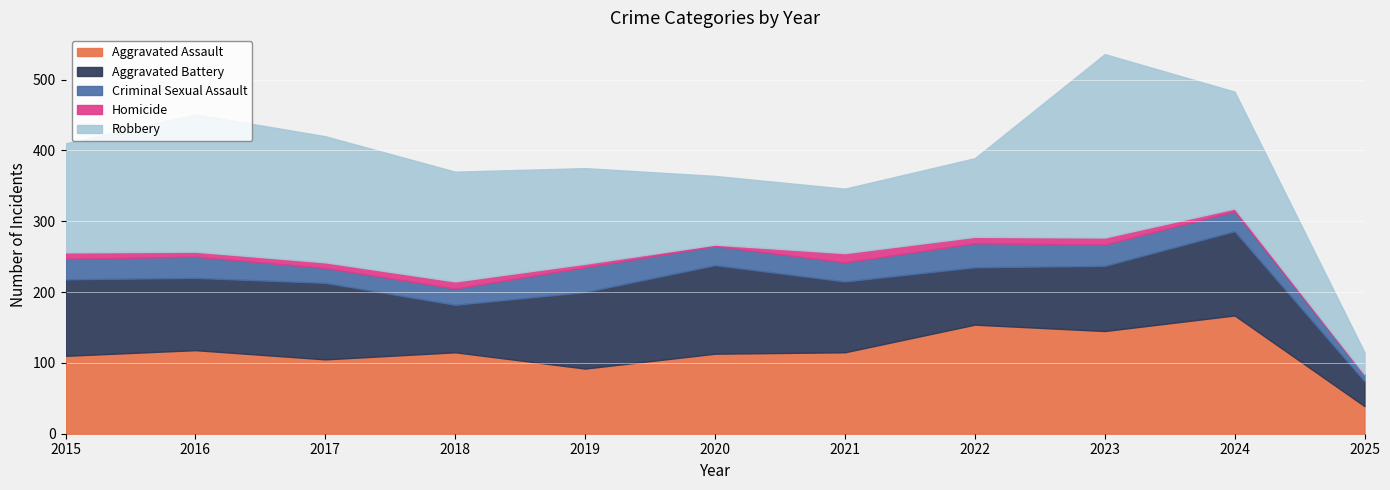

How many lines are shown in the chart?

5